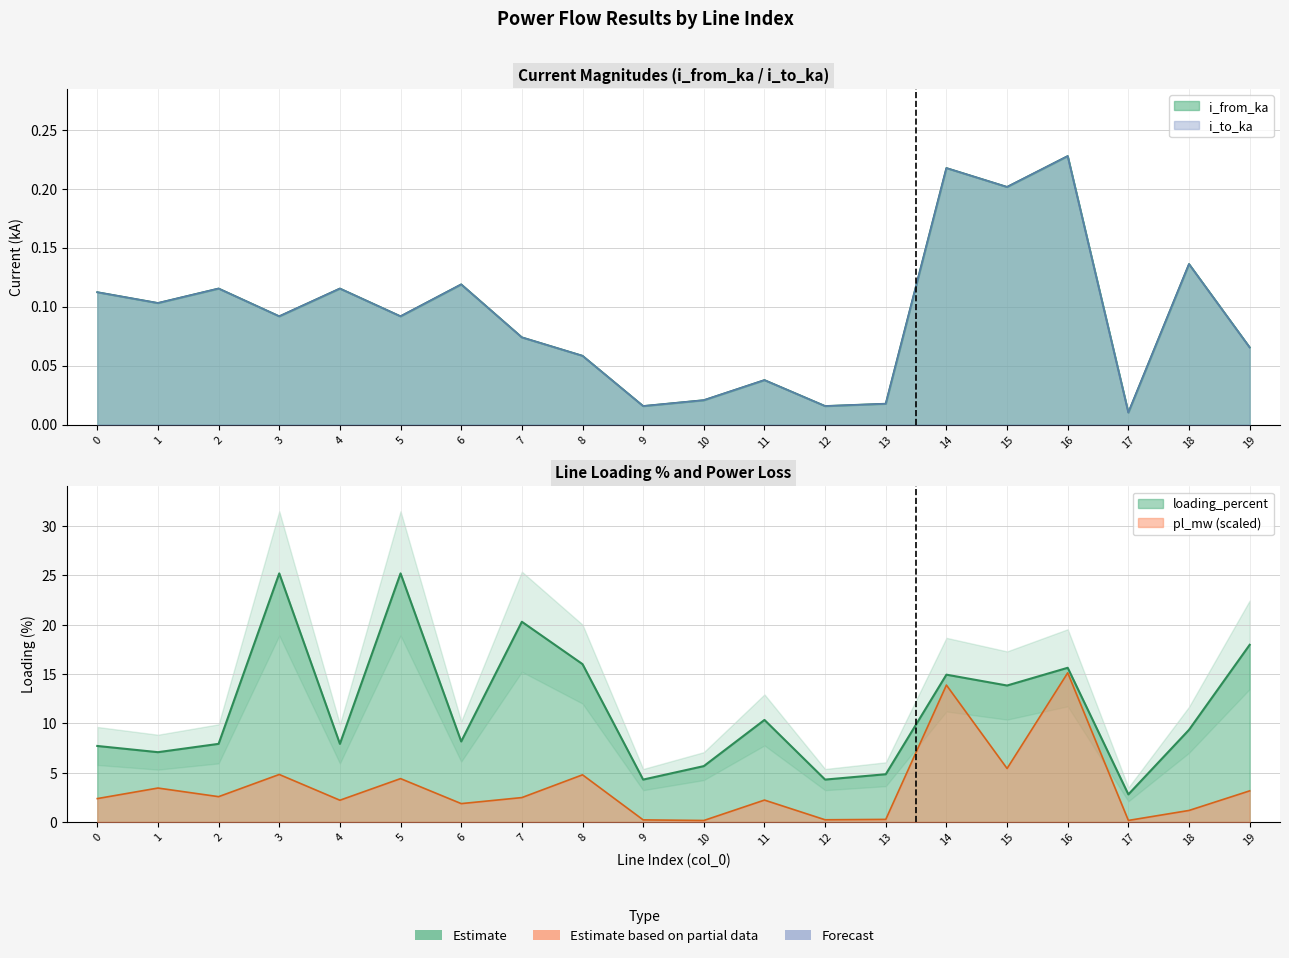

What is the sum of all pl_mw values?

70.8